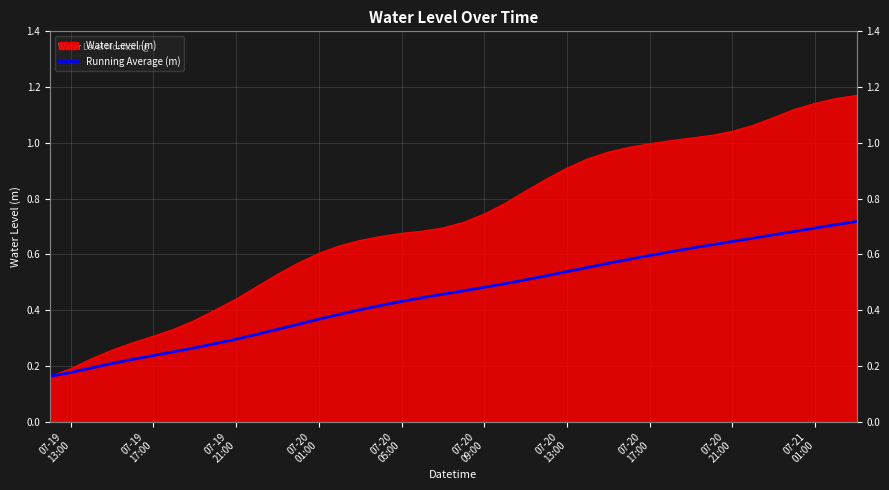

What is the sum of all values?

18.1